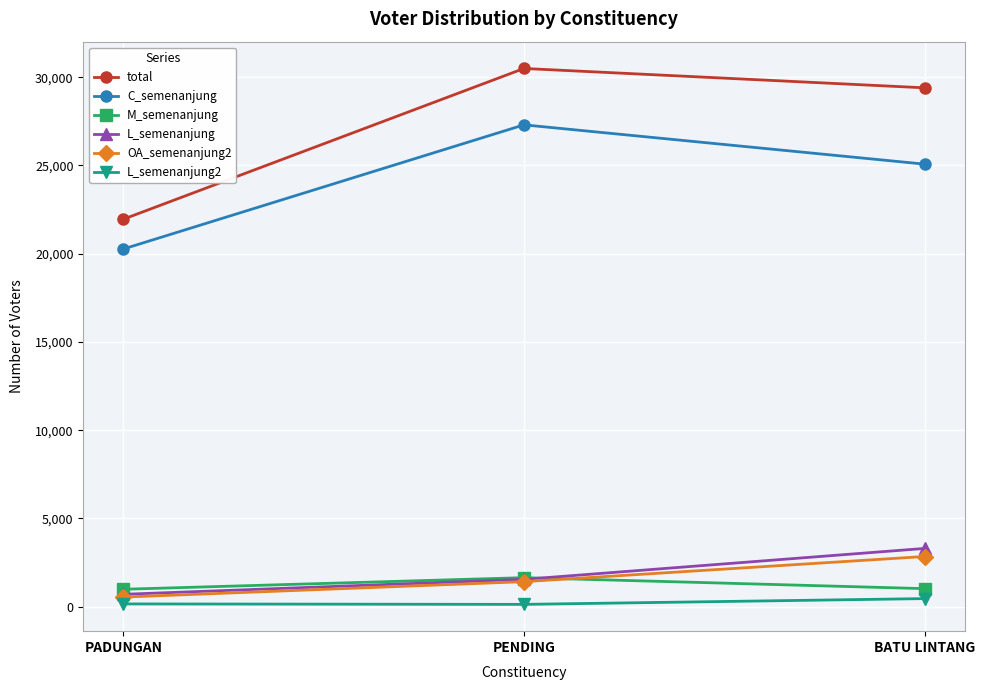

The M_semenanjung series shows 987 at PADUNGAN. True or false?

True